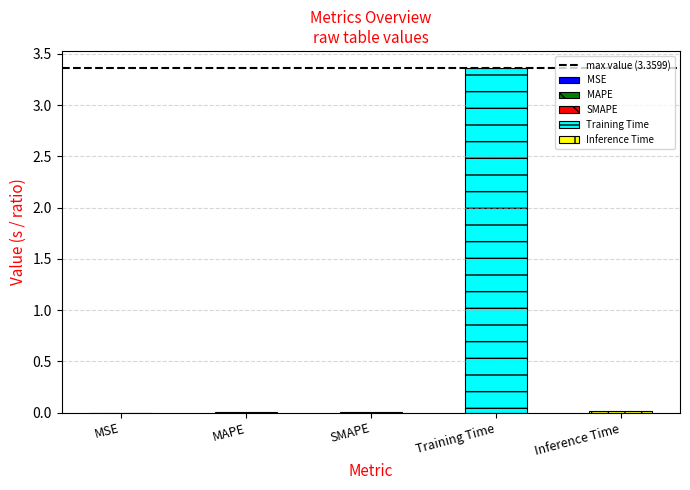

Which has a higher value, Inference Time or SMAPE?

Inference Time